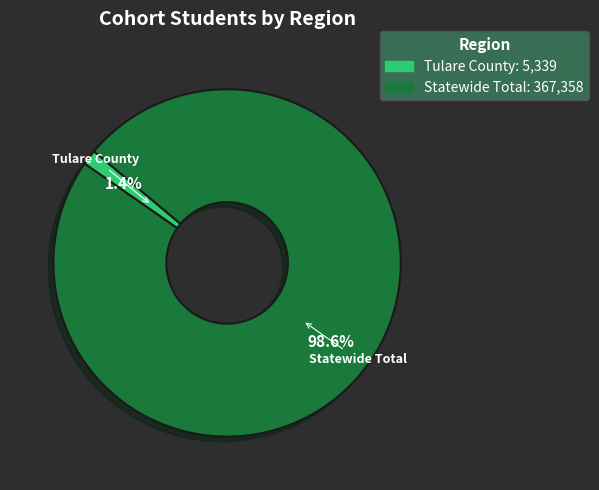

To the nearest percent, what percentage of the pie is Statewide Total?

99%